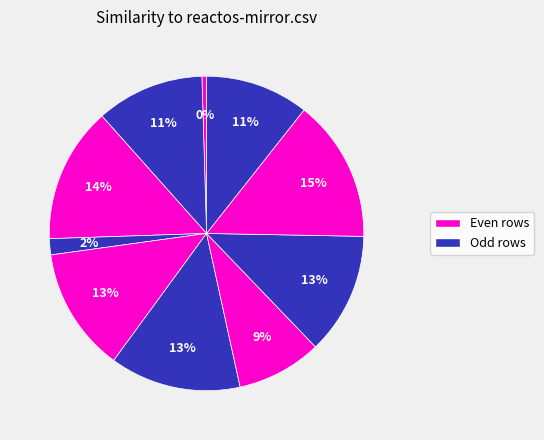

How many slices are in this pie chart?

10